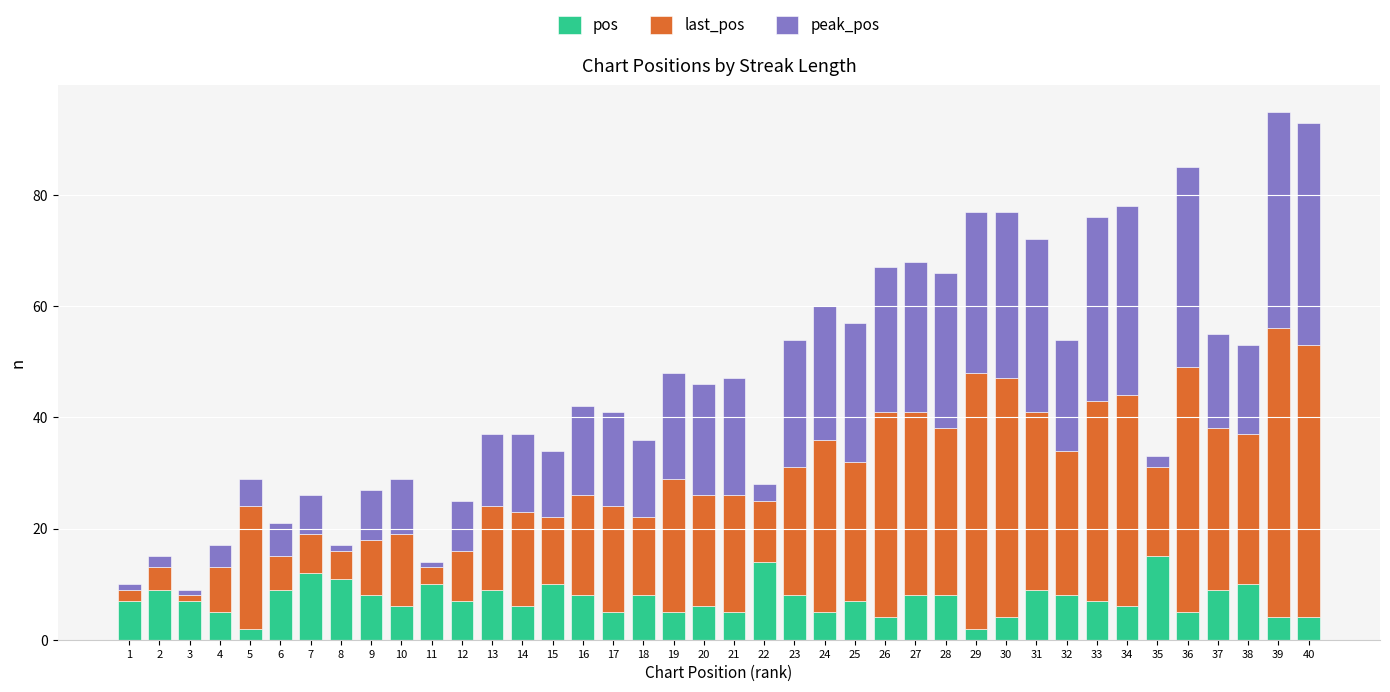

What are all the series names shown in the legend?

pos, last_pos, peak_pos